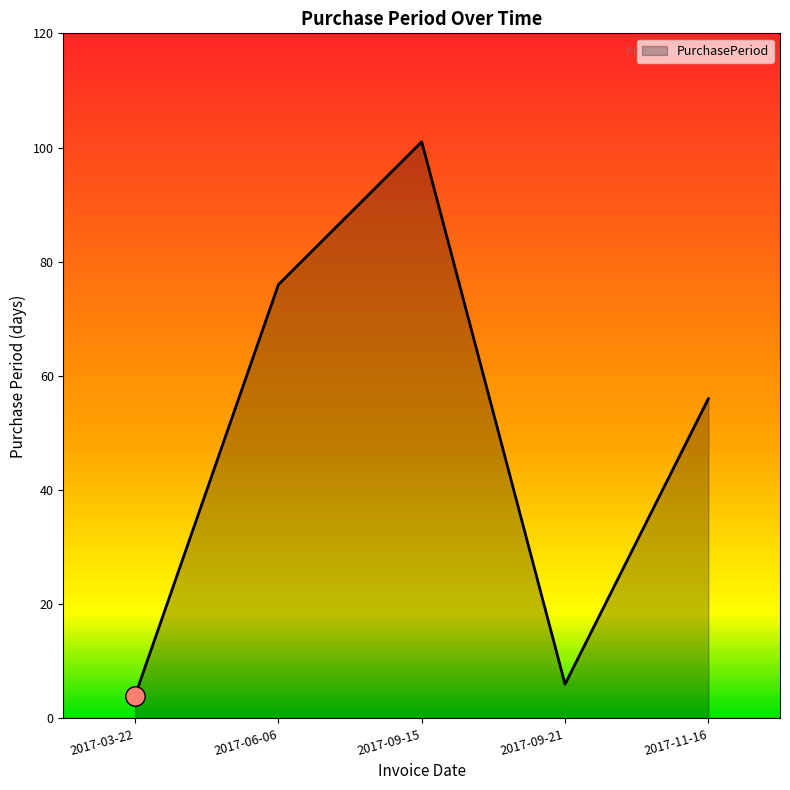

At which label is the value closest to 52?

2017-11-16